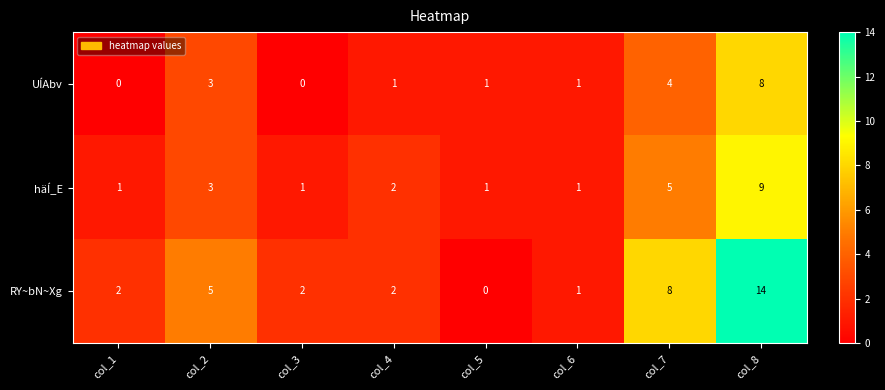

Count the number of data series in this chart.

3